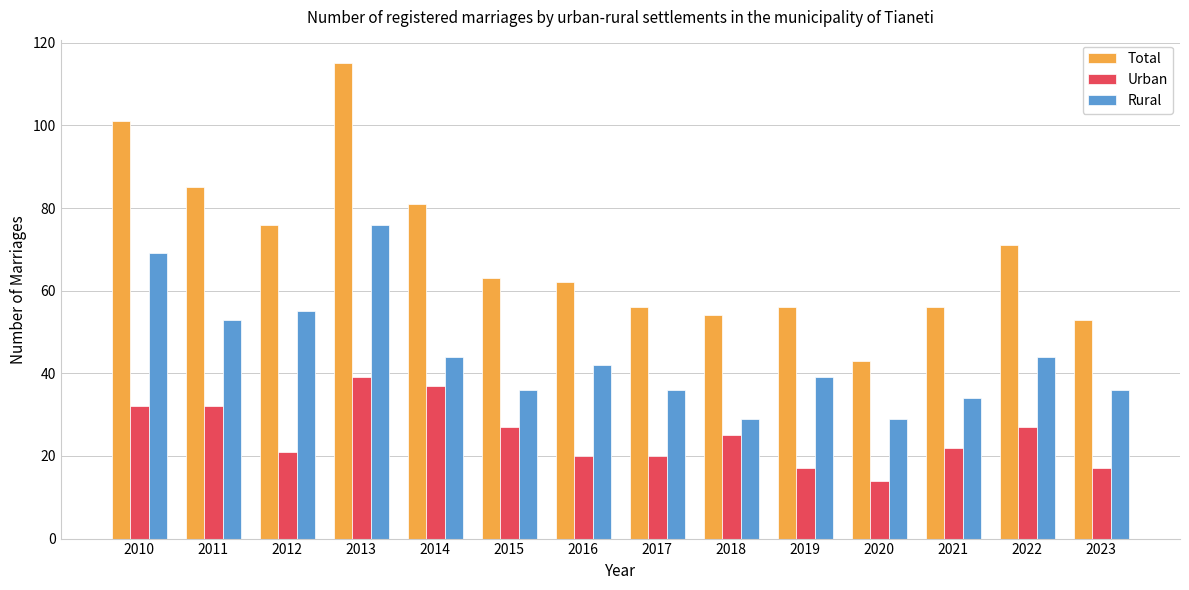

What is the total value across all series at 2013?

230